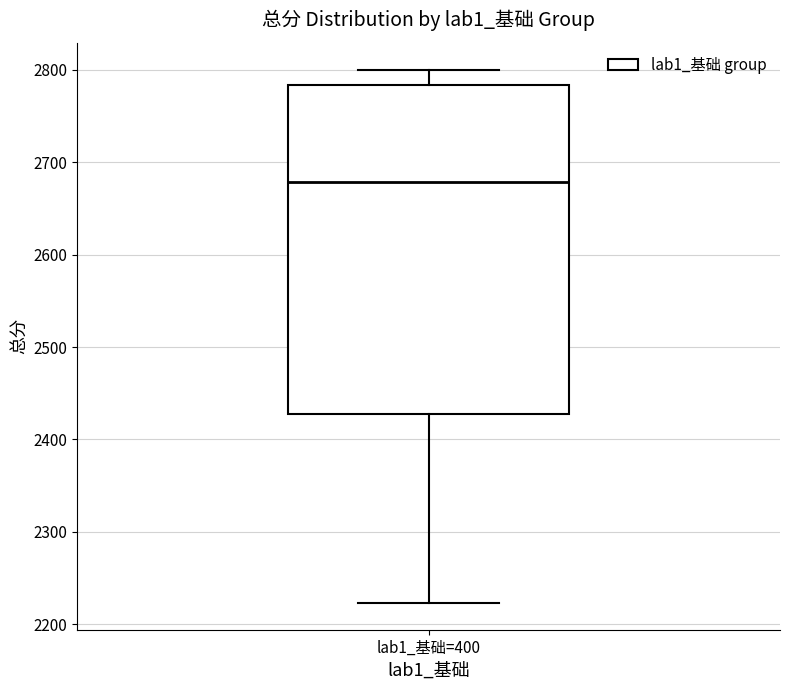

Transcribe this box plot: give where the median line is, the range the box spans, and where the two whiskers end, as read against the y-axis. The values are not printed on the chart, so give them approximately, as read against the axis.

median 2680, box 2430 to 2780, whiskers 2220 to 2800